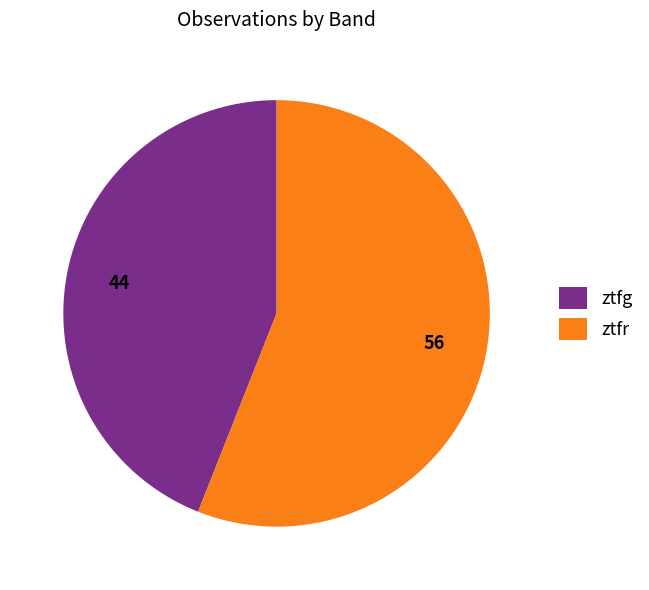

What is the smallest slice in the pie chart?

ztfg